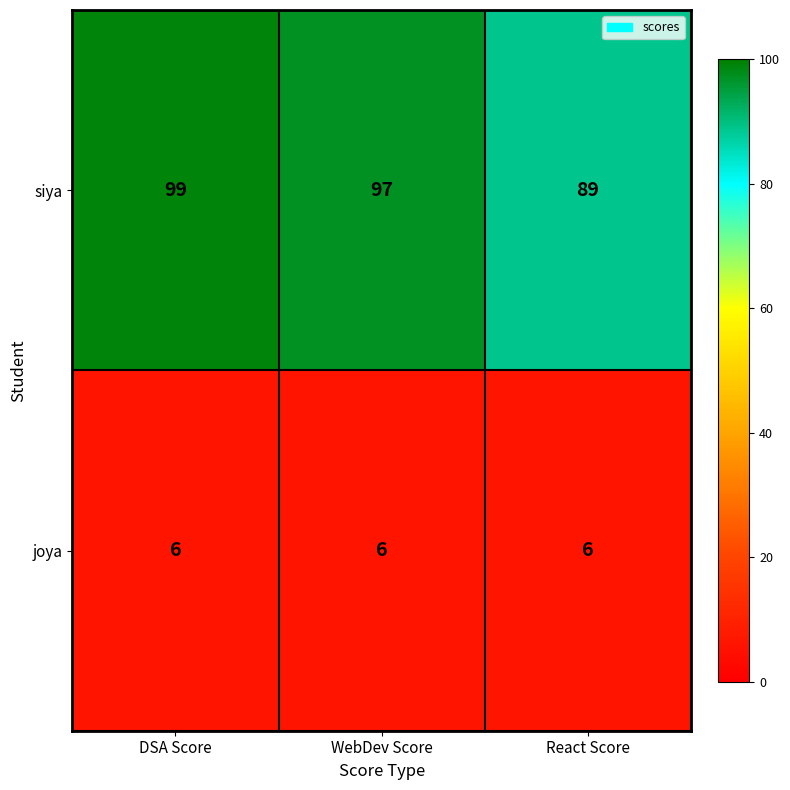

What is the average value of the siya series?

95